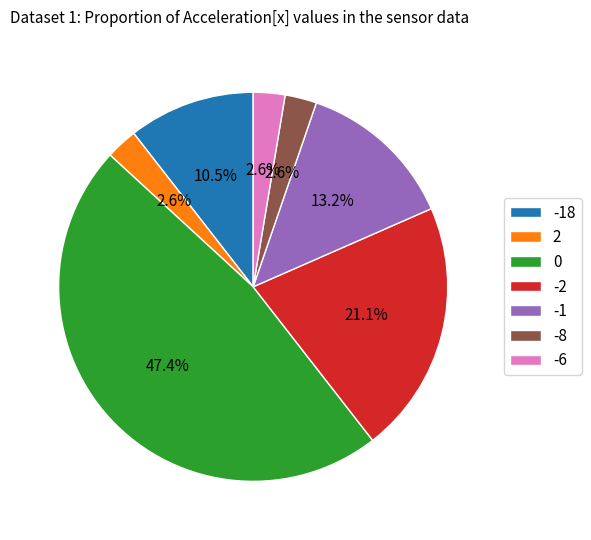

Does -18 represent more than half of the total?

No